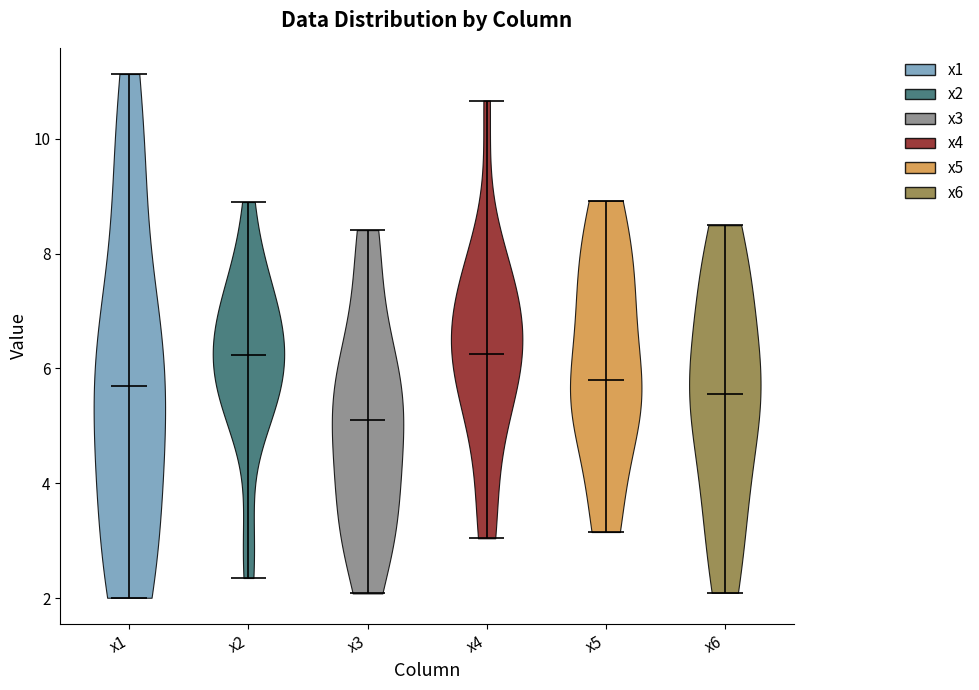

What is the highest point the violin for x6 reaches on the y-axis? The values are not printed on the chart, so give them approximately, as read against the axis.

8.4